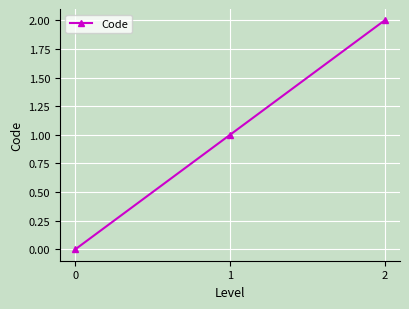

Reading left to right, transcribe all the data shown in this chart.

0	1	2